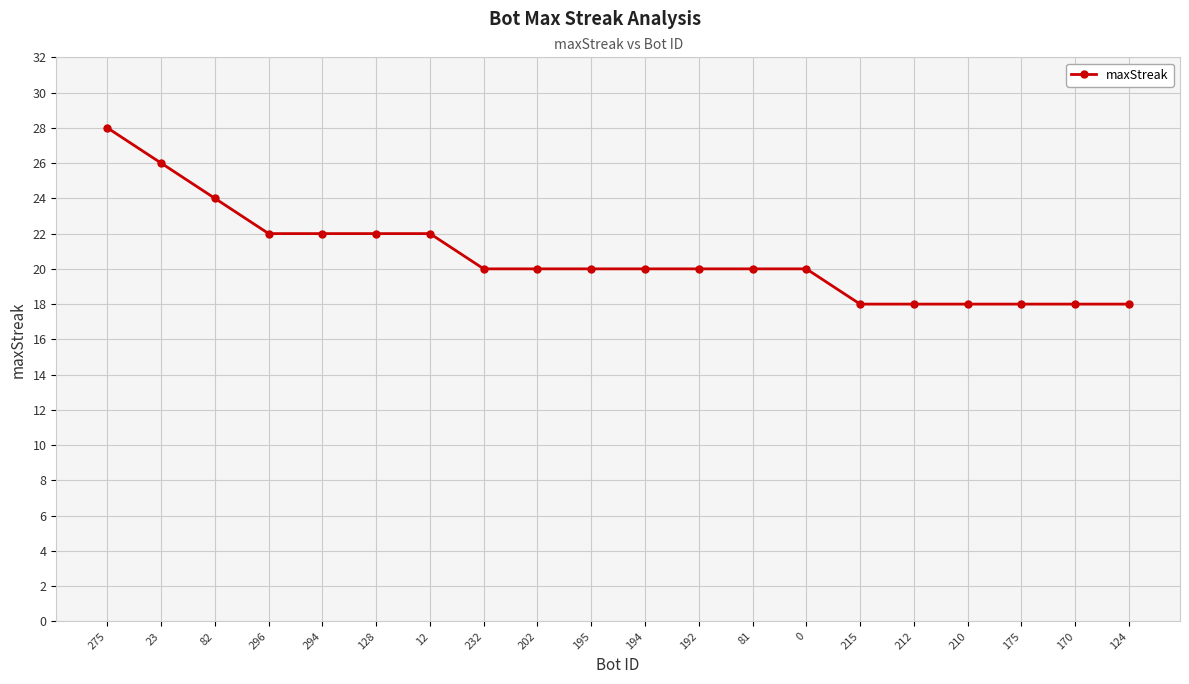

What position from the right is 215?

6